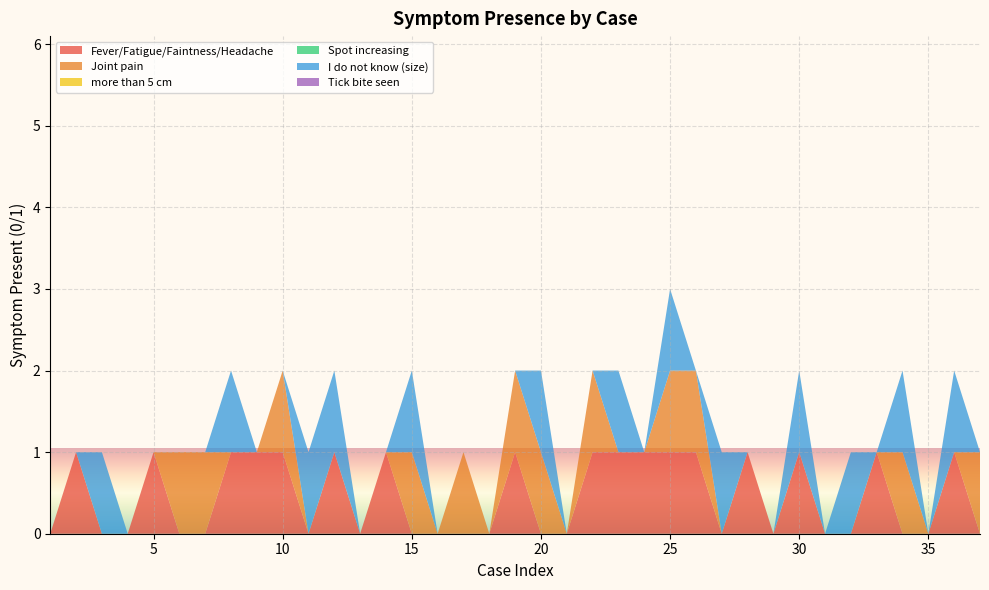

Reading right to left, transcribe all the data shown in this chart.

Fever/Fatigue/Faintness/Headache: 0	1	0	0	1	0	0	1	0	1	0	1	1	1	1	1	0	0	1	0	0	0	0	1	0	1	0	1	1	1	0	0	1	0	0	1	0
Joint pain: 1	0	0	1	0	0	0	0	0	0	0	1	1	0	0	1	0	1	1	0	1	0	1	0	0	0	0	1	0	0	1	1	0	0	0	0	0
more than 5 cm: 0	0	0	0	0	0	0	0	0	0	0	0	0	0	0	0	0	0	0	0	0	0	0	0	0	0	0	0	0	0	0	0	0	0	0	0	0
Spot increasing: 0	0	0	0	0	0	0	0	0	0	0	0	0	0	0	0	0	0	0	0	0	0	0	0	0	0	0	0	0	0	0	0	0	0	0	0	0
I do not know (size): 0	1	0	1	0	1	0	1	0	0	1	0	1	0	1	0	0	1	0	0	0	0	1	0	0	1	1	0	0	1	0	0	0	0	1	0	0
Tick bite seen: 0	0	0	0	0	0	0	0	0	0	0	0	0	0	0	0	0	0	0	0	0	0	0	0	0	0	0	0	0	0	0	0	0	0	0	0	0